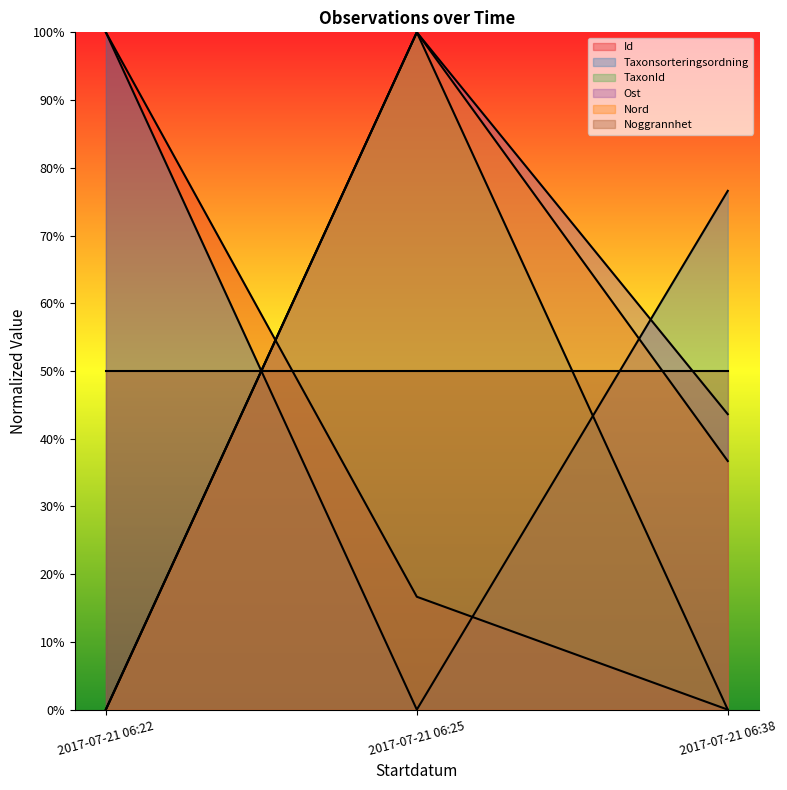

What are all the series names shown in the legend?

Id, Taxonsorteringsordning, TaxonId, Ost, Nord, Noggrannhet